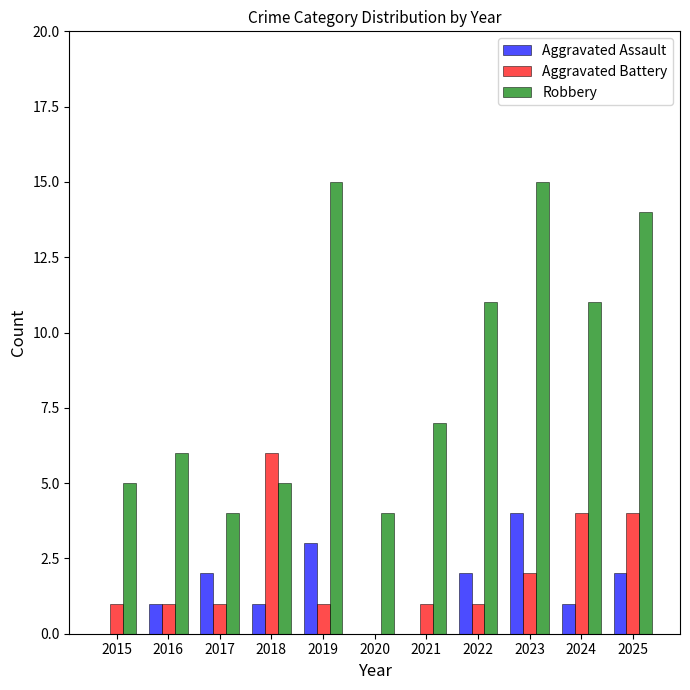

Which category has the highest value in the Aggravated Assault series?

2023